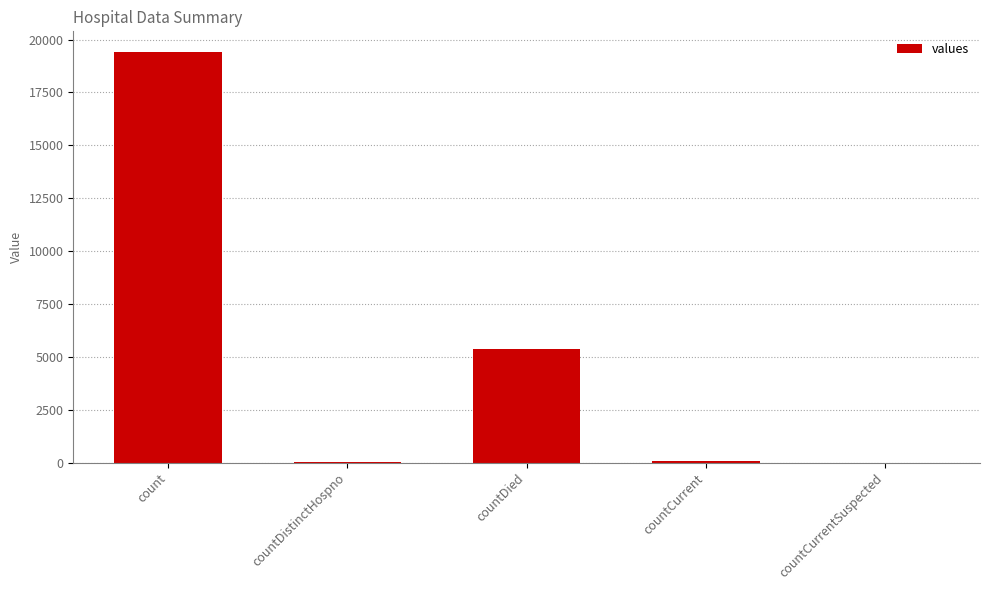

Which category has the highest value across all series?

count